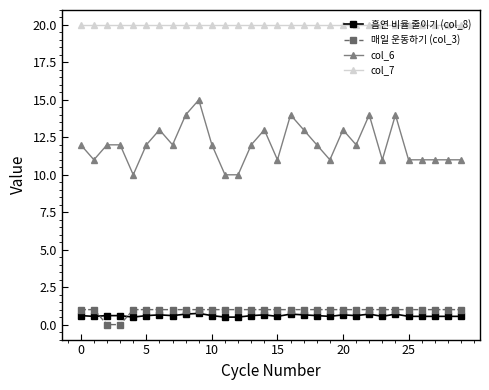

What is the average value of the col_7 series?

20.0